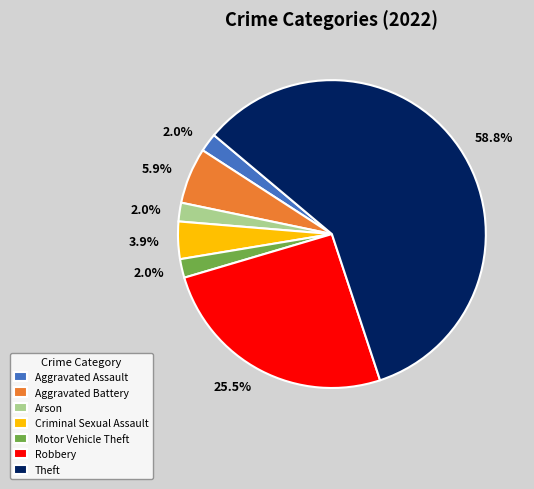

Is there any slice that represents more than half of the pie?

Yes